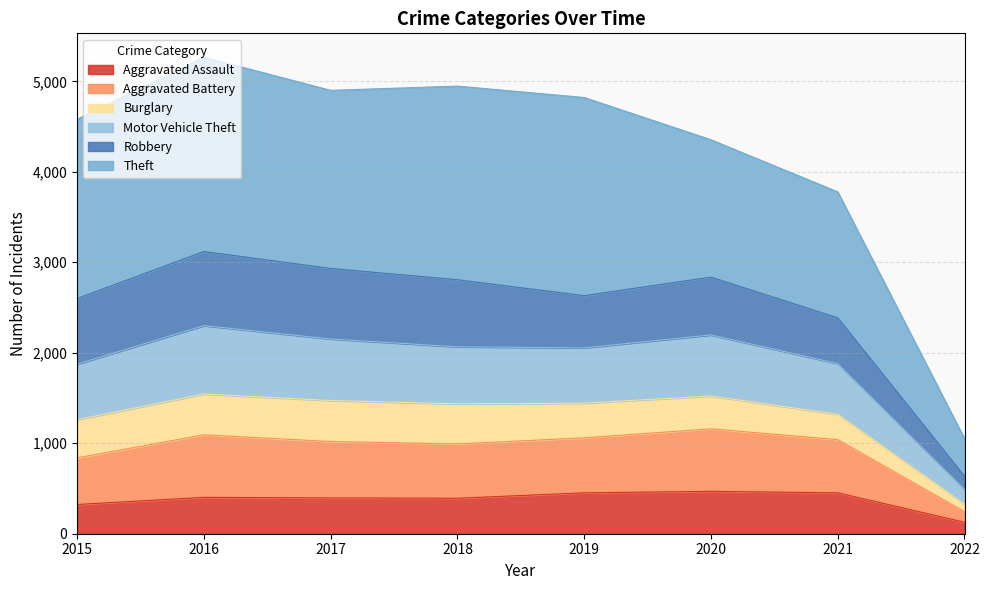

What are all the series names shown in the legend?

Aggravated Assault, Aggravated Battery, Burglary, Motor Vehicle Theft, Robbery, Theft